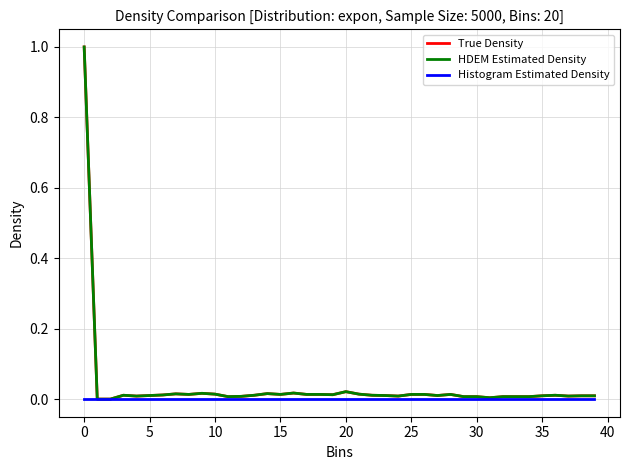

What is the greatest value displayed?

1.0